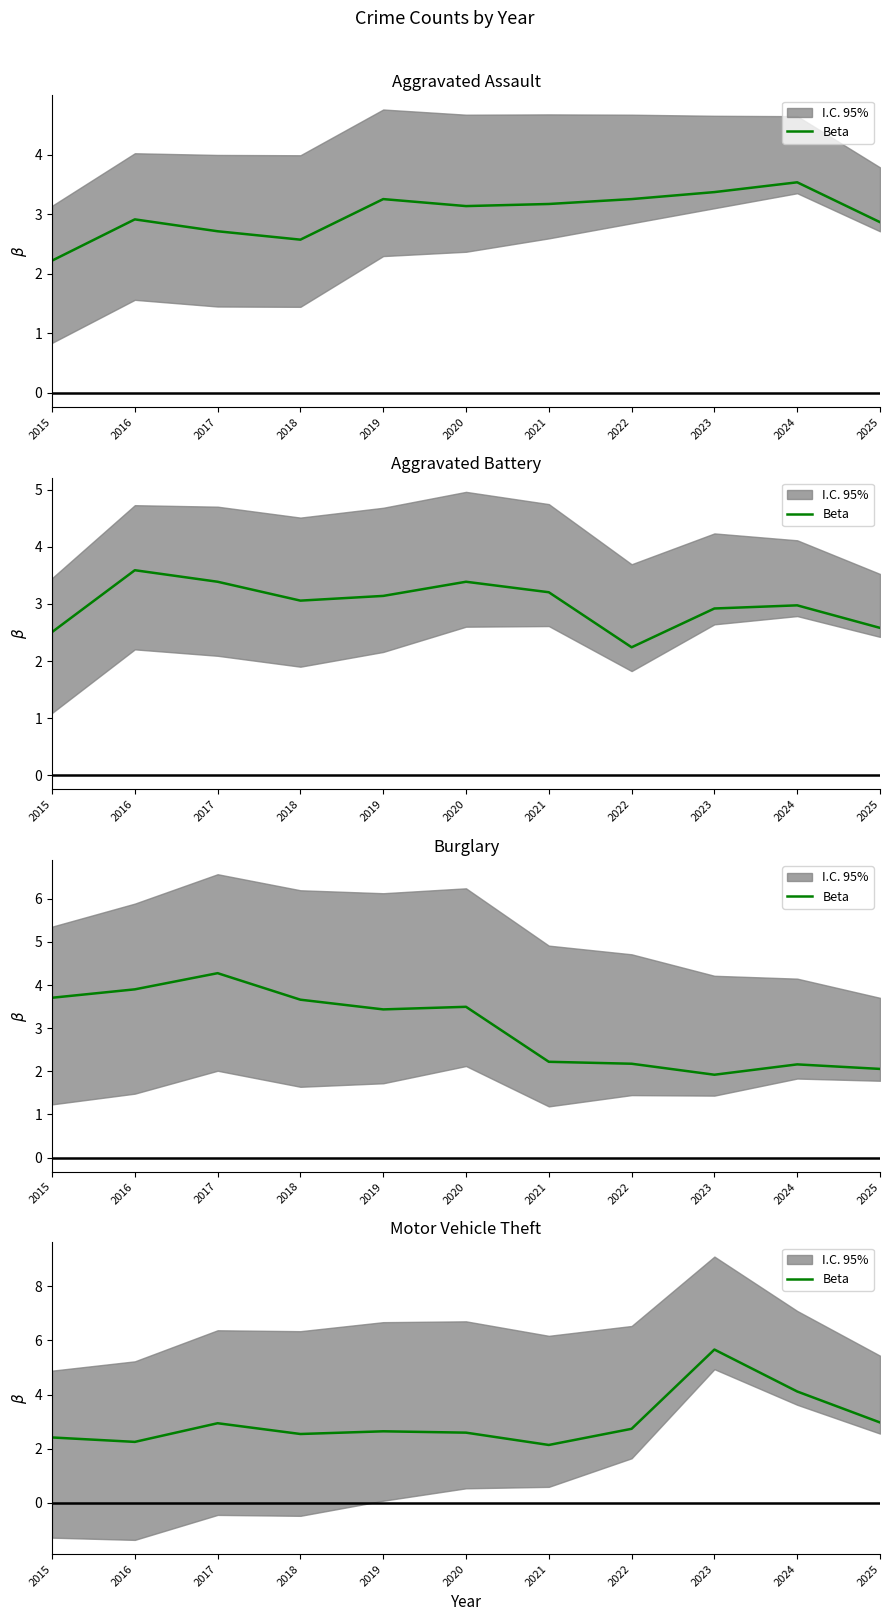

What is the difference between the second highest and second lowest values?

1.9